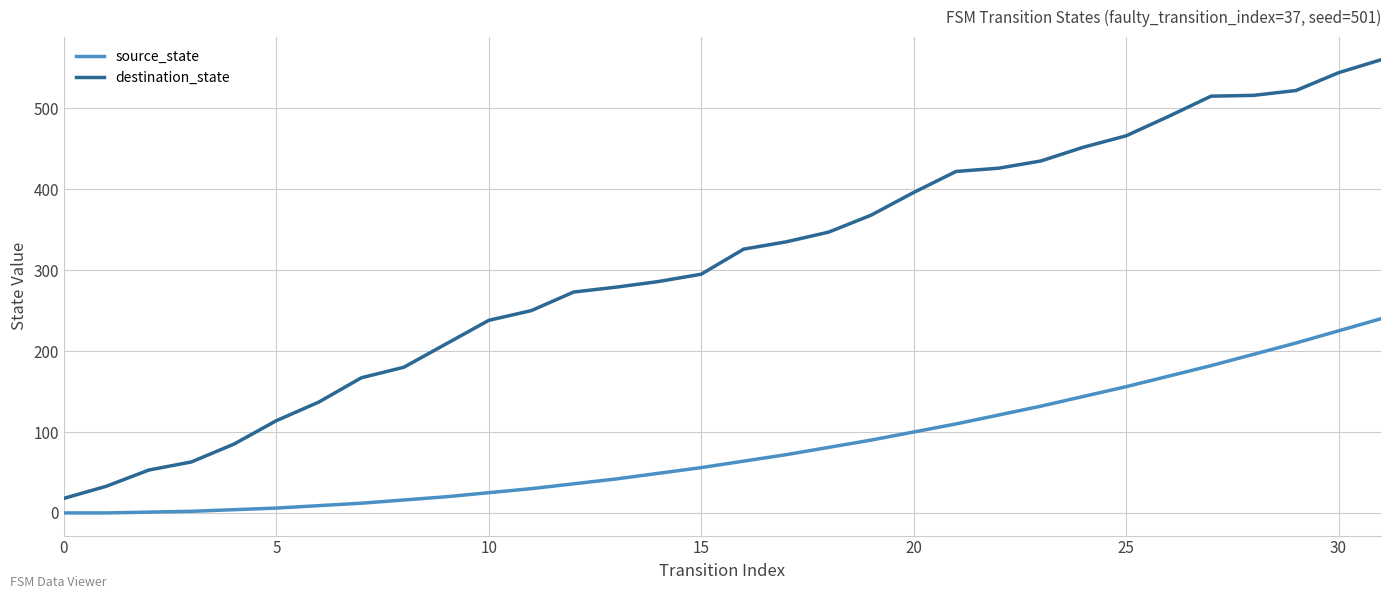

Which series has the widest spread of values?

destination_state